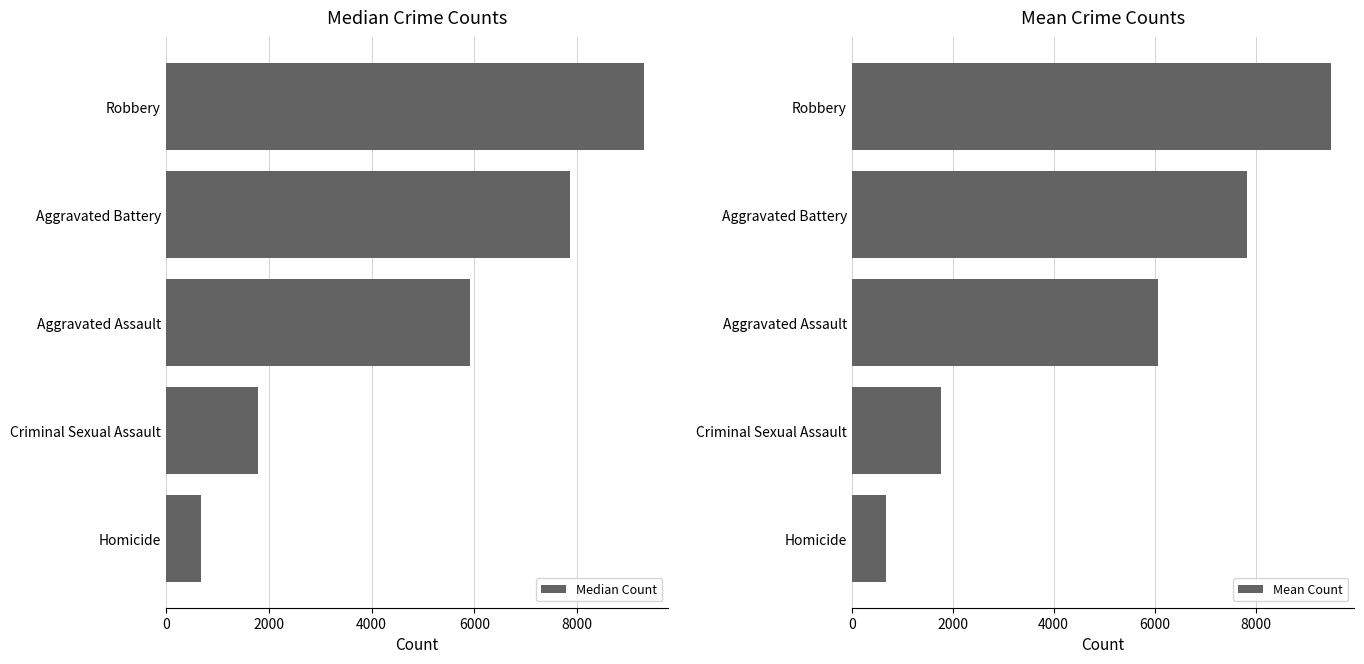

List the labels in order of Mean Count value, smallest first.

Homicide, Criminal Sexual Assault, Aggravated Assault, Aggravated Battery, Robbery